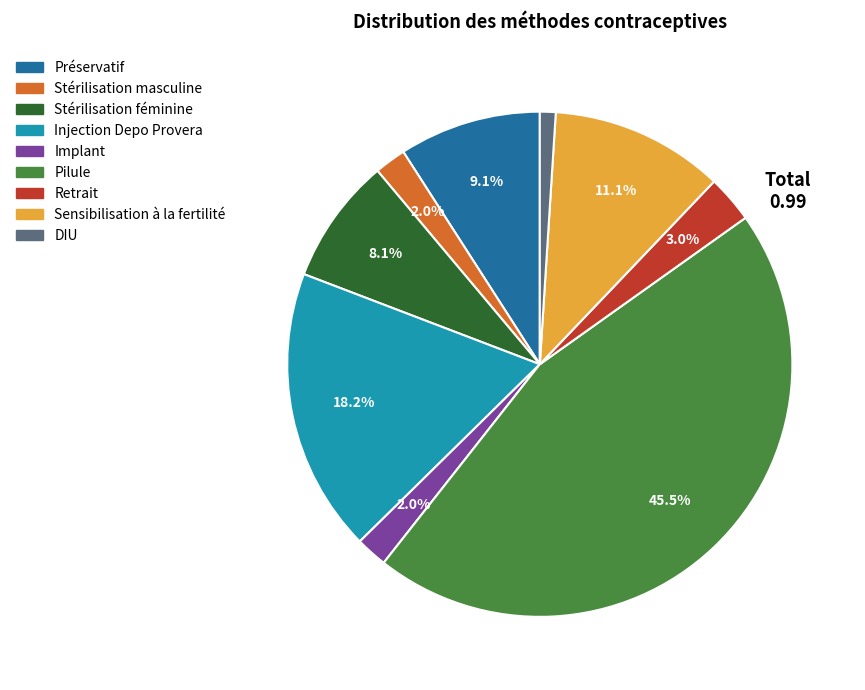

How many slices are in this pie chart?

9